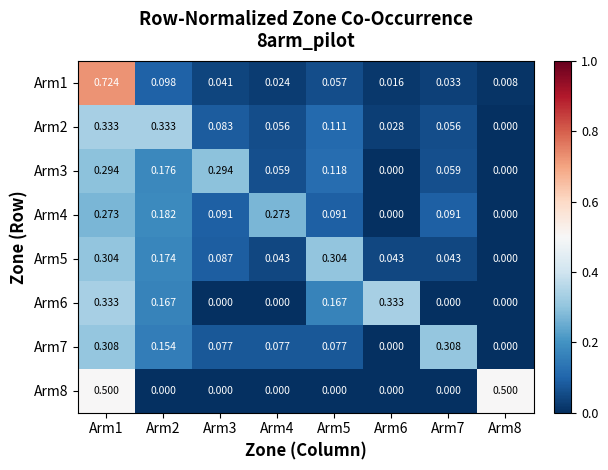

Is the value of Arm7 at Arm7 greater than the value of Arm8 at Arm3?

Yes